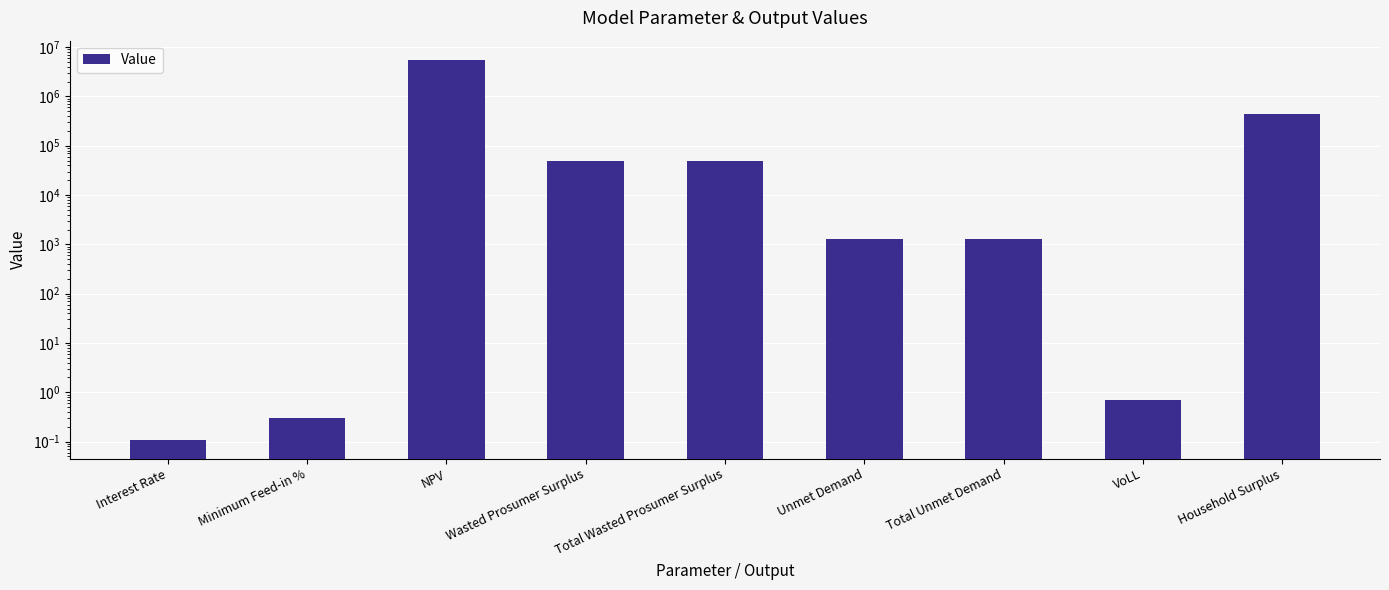

Is it true that the value at Interest Rate is 0.1?

True